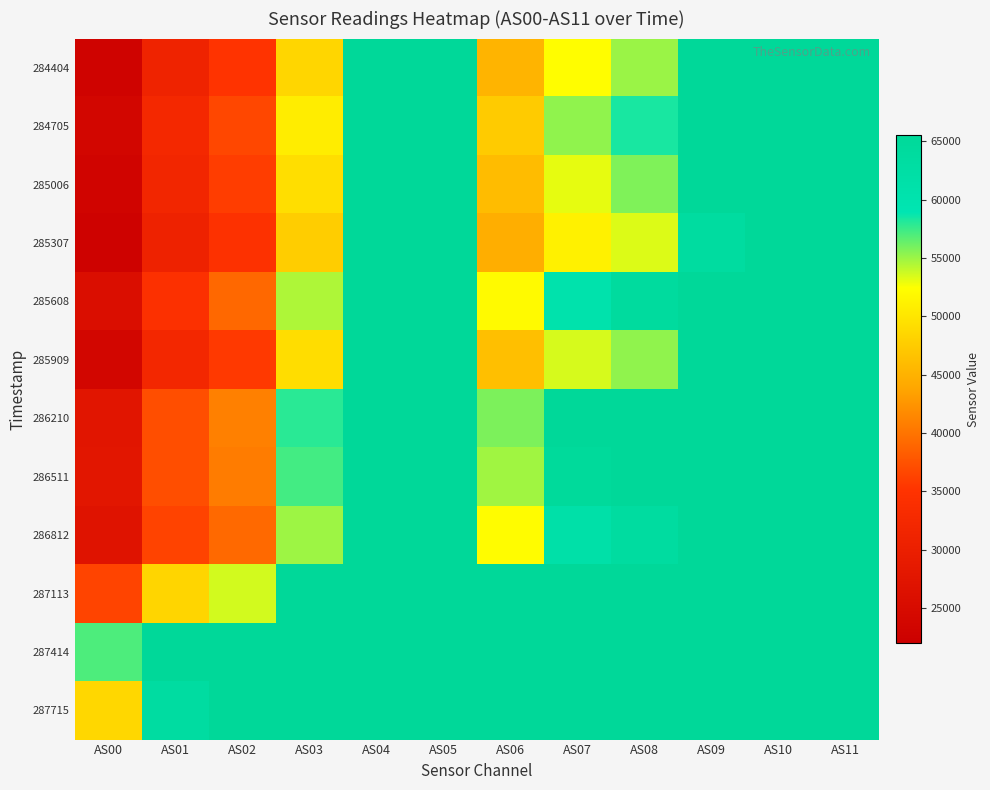

What is the smallest value displayed?

22773